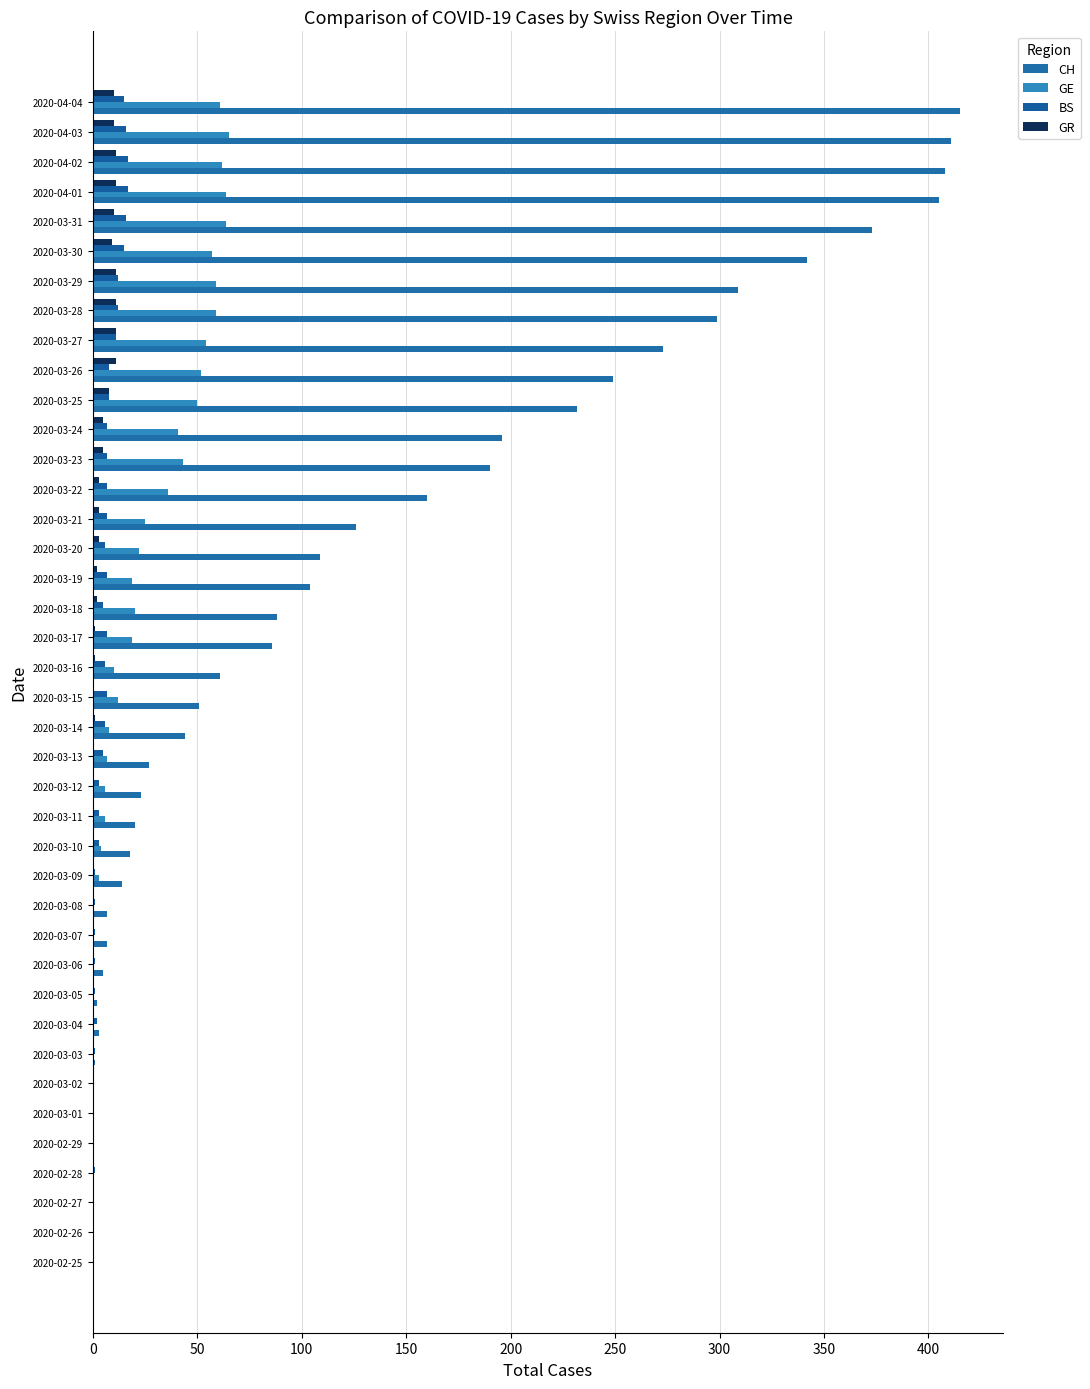

Which series has the largest total across all categories?

CH